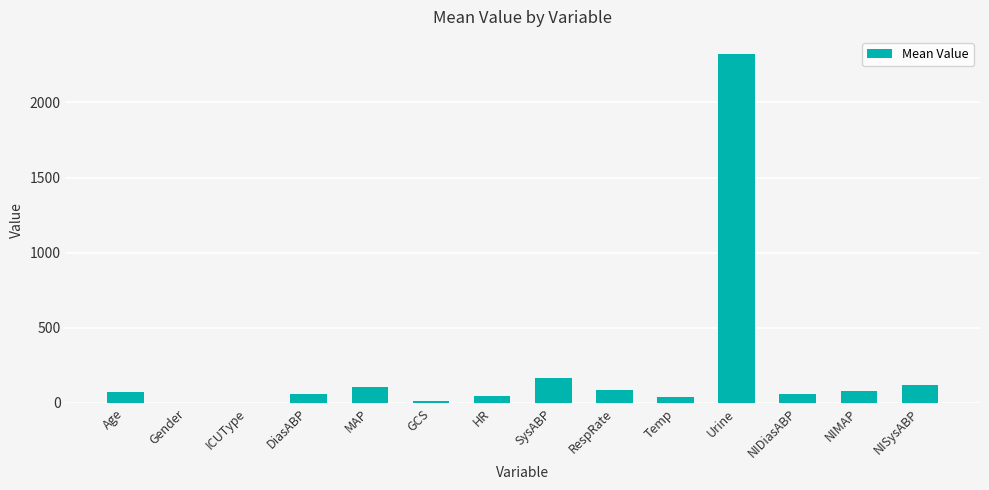

What is the sum of all values?

3172.9